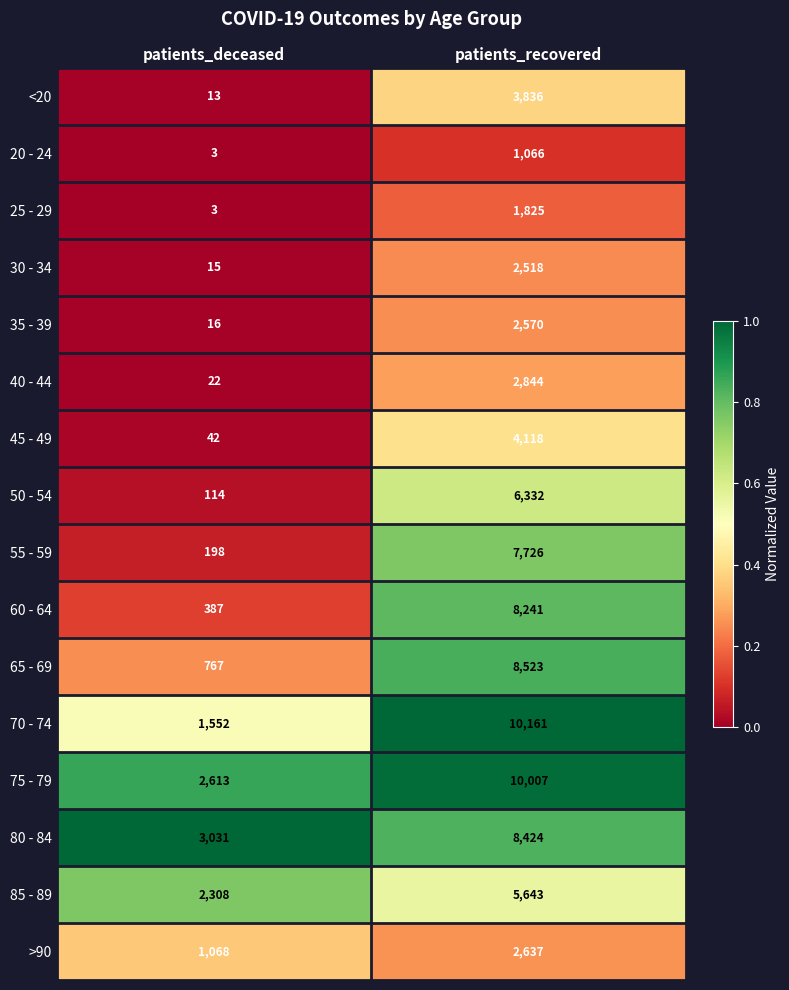

Is the value of 80 - 84 at patients_recovered greater than the value of >90 at patients_recovered?

Yes